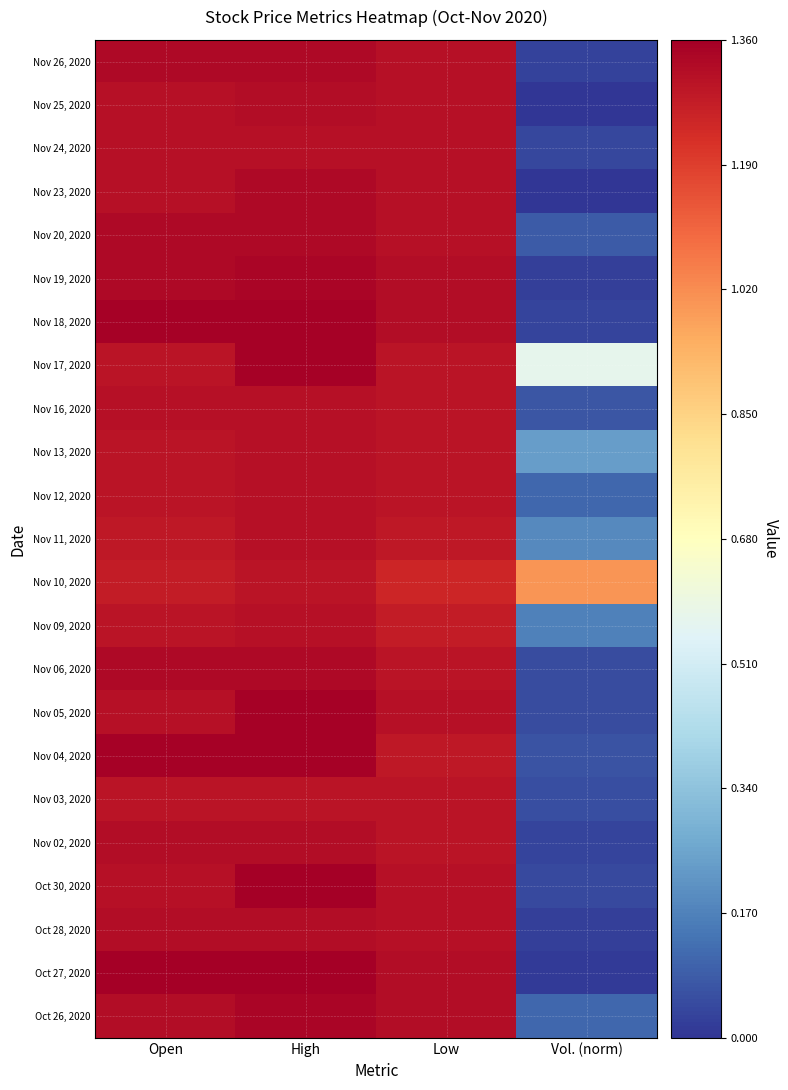

Reading left to right, transcribe all the data shown in this chart.

Nov 26, 2020: Open=1.3	High=1.3	Low=1.3	Vol. (norm)=0.0
Nov 25, 2020: Open=1.3	High=1.3	Low=1.3	Vol. (norm)=0.0
Nov 24, 2020: Open=1.3	High=1.3	Low=1.3	Vol. (norm)=0.0
Nov 23, 2020: Open=1.3	High=1.3	Low=1.3	Vol. (norm)=0.0
Nov 20, 2020: Open=1.3	High=1.3	Low=1.3	Vol. (norm)=0.1
Nov 19, 2020: Open=1.3	High=1.3	Low=1.3	Vol. (norm)=0.0
Nov 18, 2020: Open=1.4	High=1.4	Low=1.3	Vol. (norm)=0.0
Nov 17, 2020: Open=1.3	High=1.4	Low=1.3	Vol. (norm)=0.6
Nov 16, 2020: Open=1.3	High=1.3	Low=1.3	Vol. (norm)=0.1
Nov 13, 2020: Open=1.3	High=1.3	Low=1.3	Vol. (norm)=0.2
Nov 12, 2020: Open=1.3	High=1.3	Low=1.3	Vol. (norm)=0.1
Nov 11, 2020: Open=1.3	High=1.3	Low=1.3	Vol. (norm)=0.2
Nov 10, 2020: Open=1.3	High=1.3	Low=1.2	Vol. (norm)=1.0
Nov 09, 2020: Open=1.3	High=1.3	Low=1.3	Vol. (norm)=0.2
Nov 06, 2020: Open=1.3	High=1.3	Low=1.3	Vol. (norm)=0.0
Nov 05, 2020: Open=1.3	High=1.4	Low=1.3	Vol. (norm)=0.0
Nov 04, 2020: Open=1.4	High=1.4	Low=1.3	Vol. (norm)=0.1
Nov 03, 2020: Open=1.3	High=1.3	Low=1.3	Vol. (norm)=0.1
Nov 02, 2020: Open=1.3	High=1.3	Low=1.3	Vol. (norm)=0.0
Oct 30, 2020: Open=1.3	High=1.4	Low=1.3	Vol. (norm)=0.0
Oct 28, 2020: Open=1.3	High=1.3	Low=1.3	Vol. (norm)=0.0
Oct 27, 2020: Open=1.4	High=1.4	Low=1.3	Vol. (norm)=0.0
Oct 26, 2020: Open=1.3	High=1.3	Low=1.3	Vol. (norm)=0.1